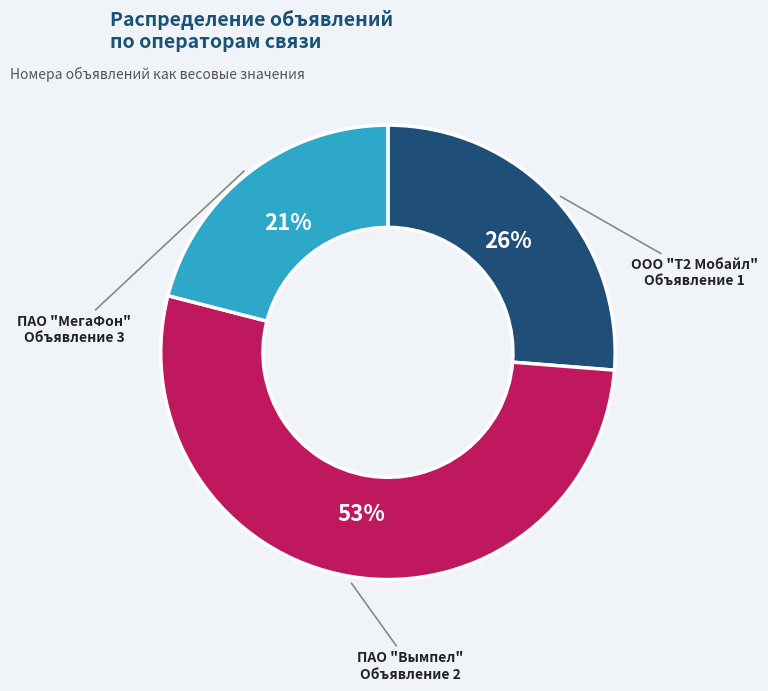

To the nearest percent, what is the difference between the largest and smallest slice percentages?

32%